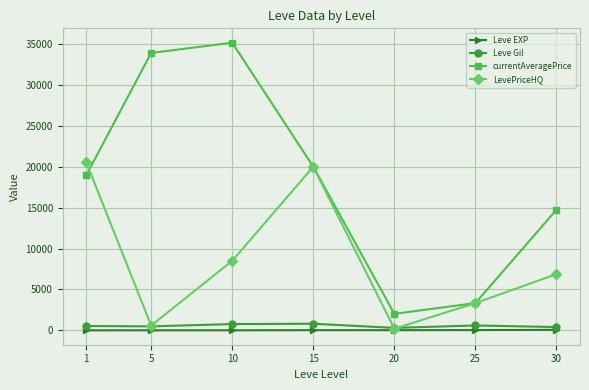

Between 15 and 30, which series saw the biggest shift?

LevePriceHQ